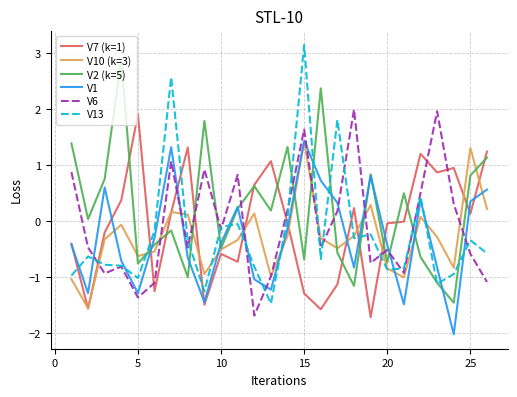

What is the greatest value displayed?

3.1